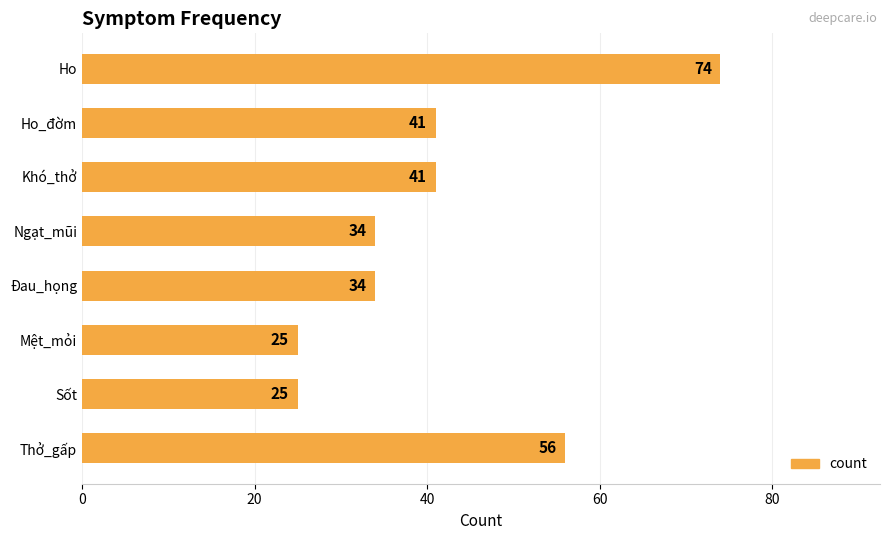

What is the greatest value displayed?

74